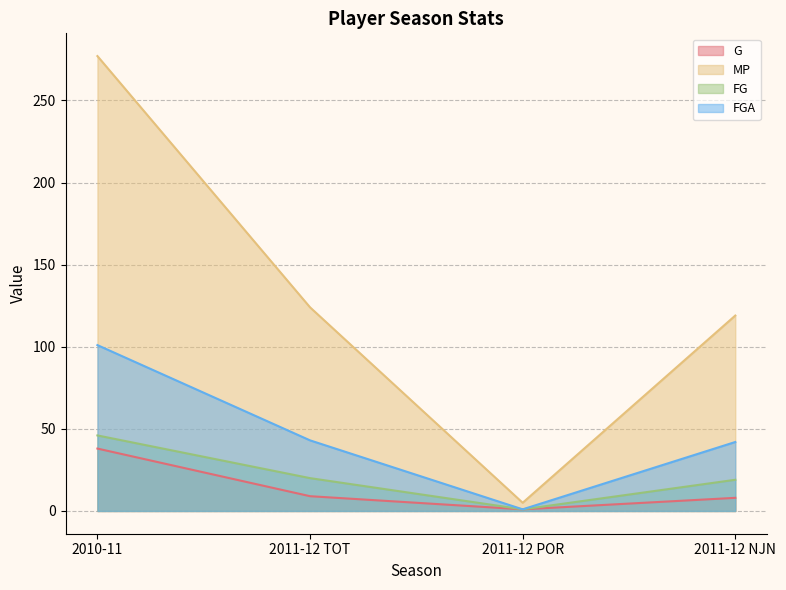

At which category is the sum across all series the highest?

2010-11